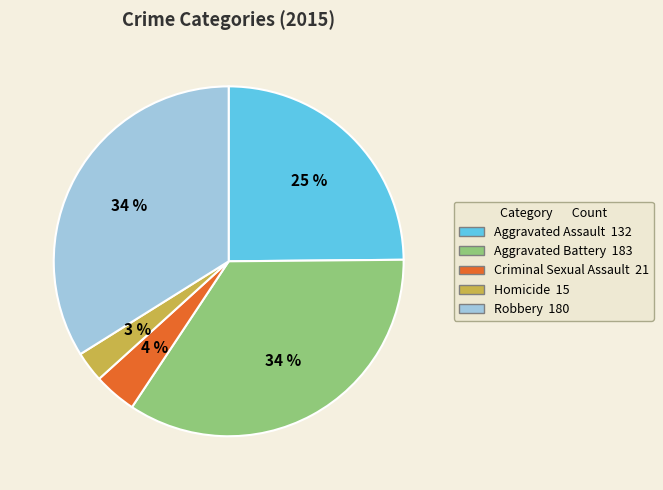

Is there a majority slice in this chart?

No